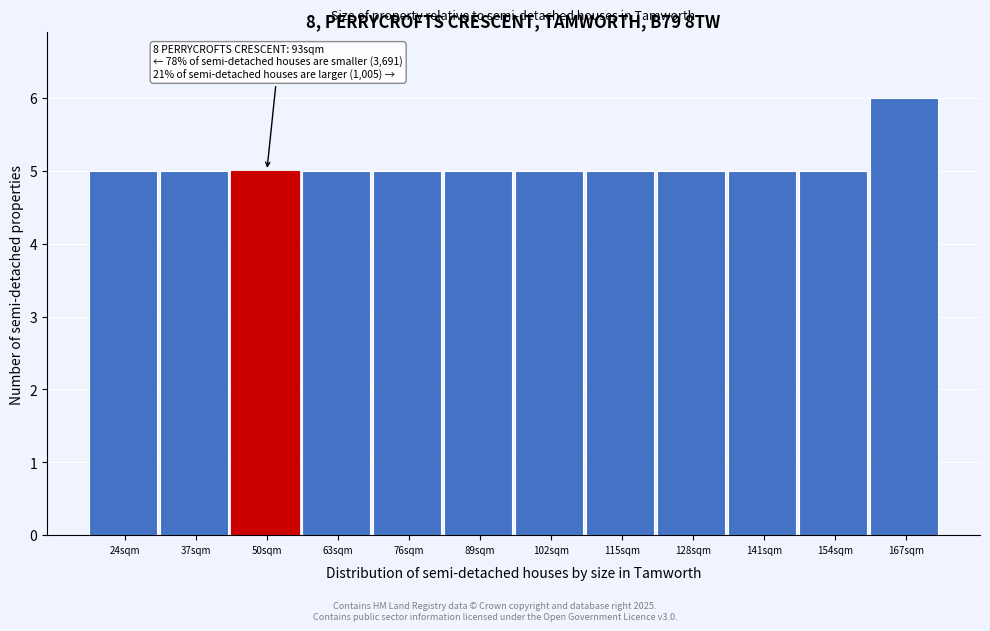

Reading left to right, what are all the values shown in this chart?

24sqm=5	37sqm=5	50sqm=5	63sqm=5	76sqm=5	89sqm=5	102sqm=5	115sqm=5	128sqm=5	141sqm=5	154sqm=5	167sqm=6